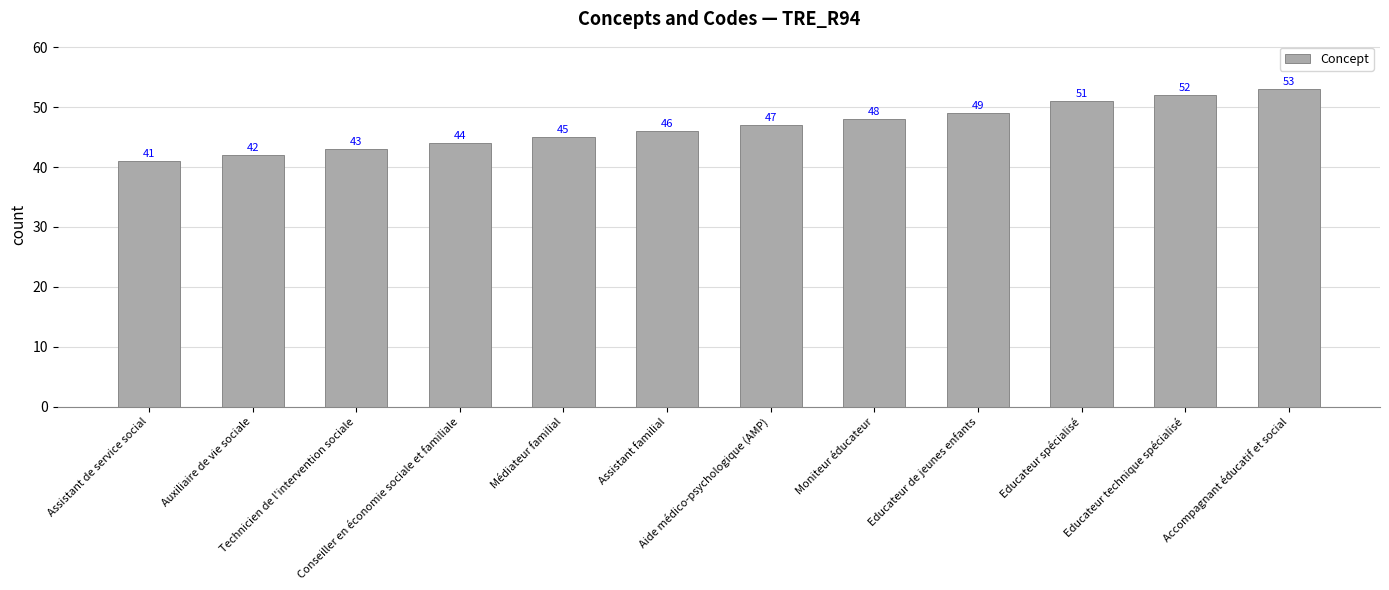

The chart shows a value of 52 at Educateur technique spécialisé. True or false?

True